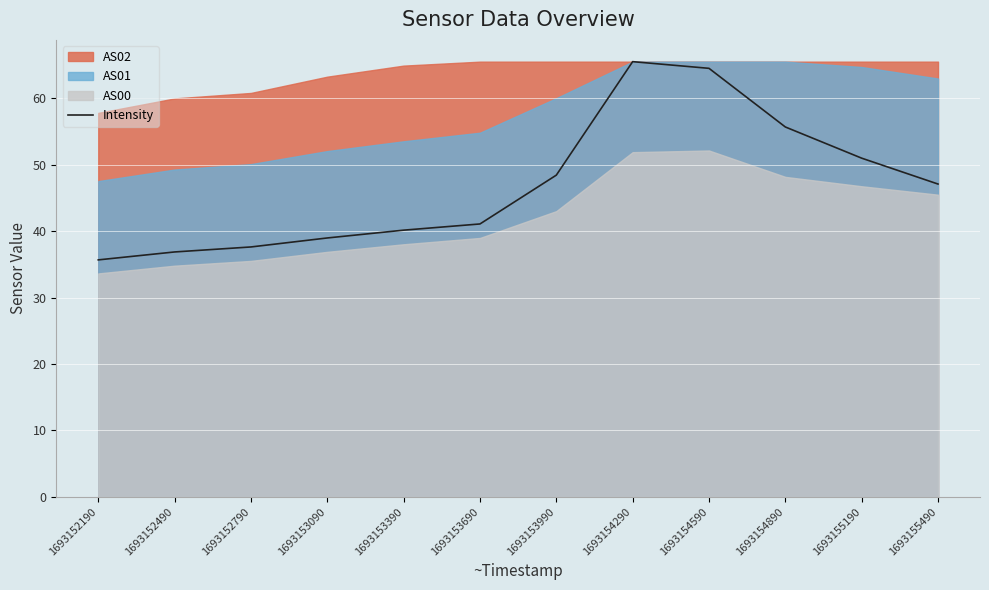

Which category has the highest value across all series?

1693154290